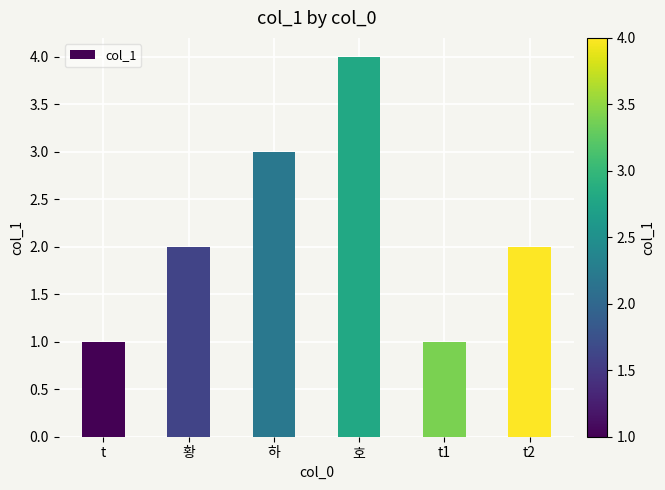

The value at 하 is 3. True or false?

True